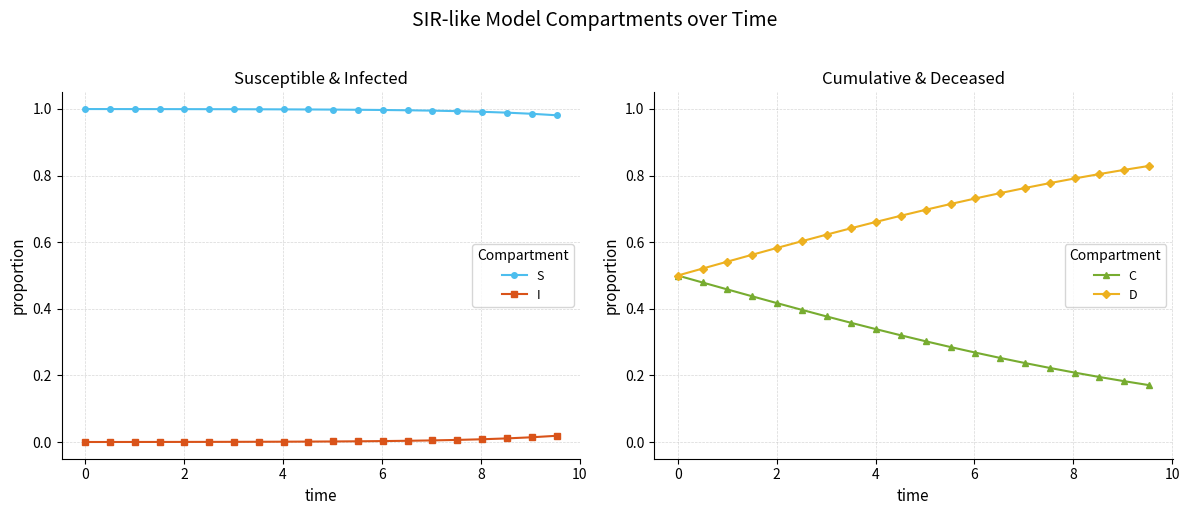

True or false: I and S intersect in this chart.

False